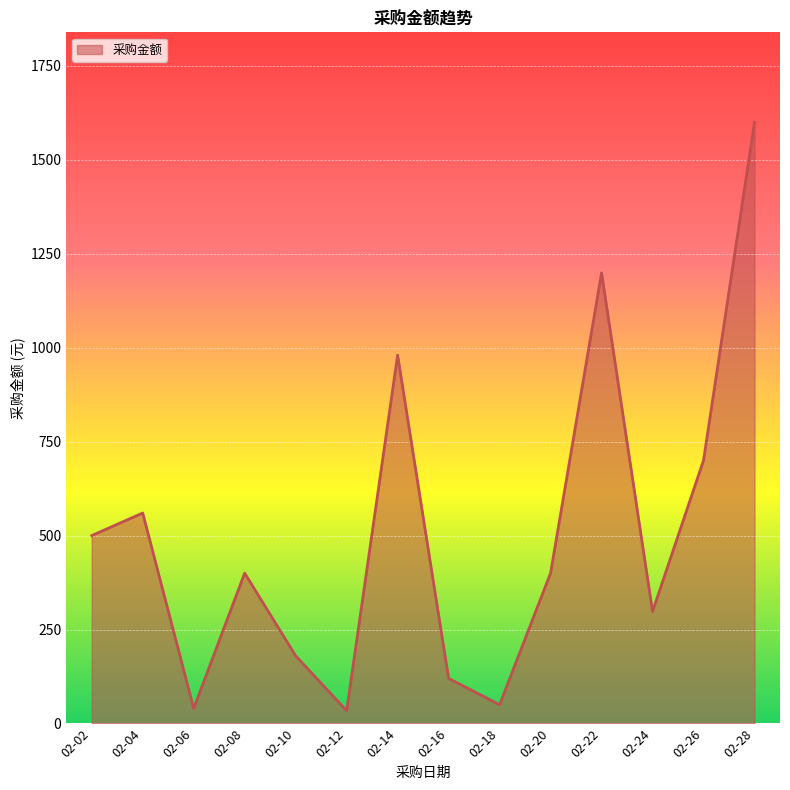

Which has a higher value, 02-08 or 02-16?

02-08